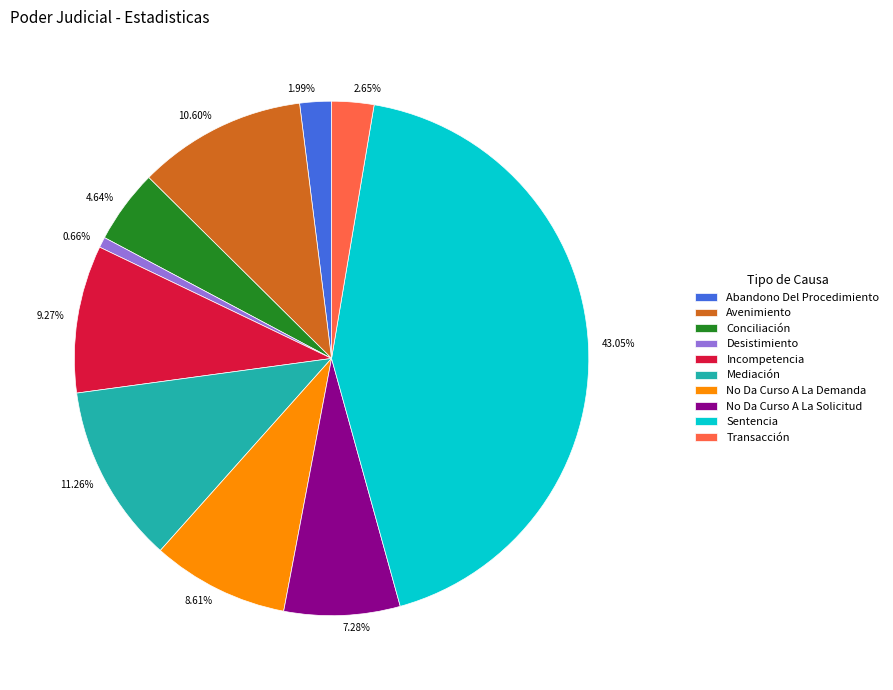

Between Sentencia and Conciliación, which is larger?

Sentencia